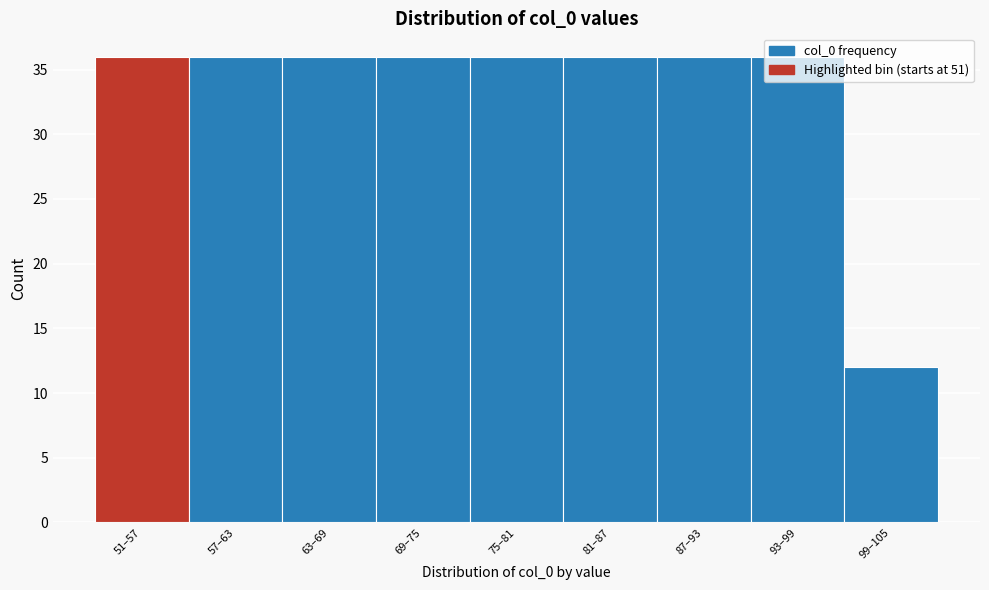

What is the difference between the maximum and minimum values?

24